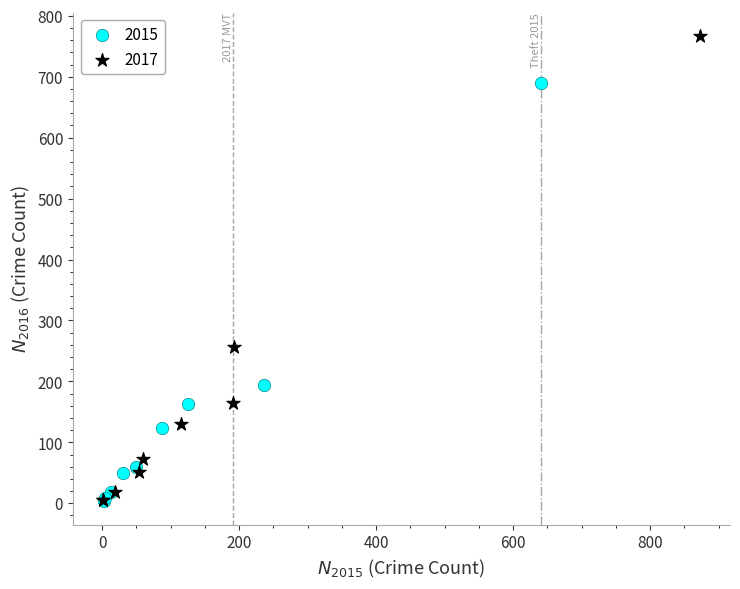

Which series contains the highest Y value?

2017